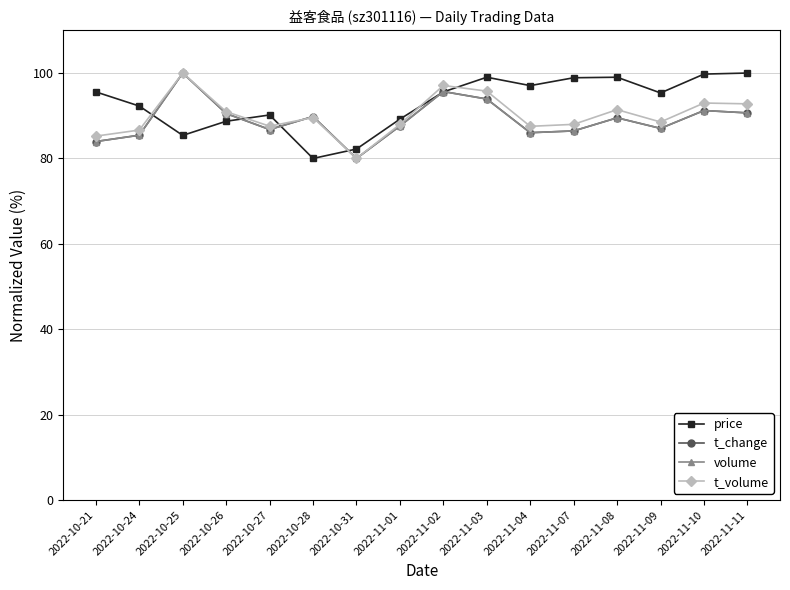

Where do price and t_change first cross each other?

2022-10-24 and 2022-10-25